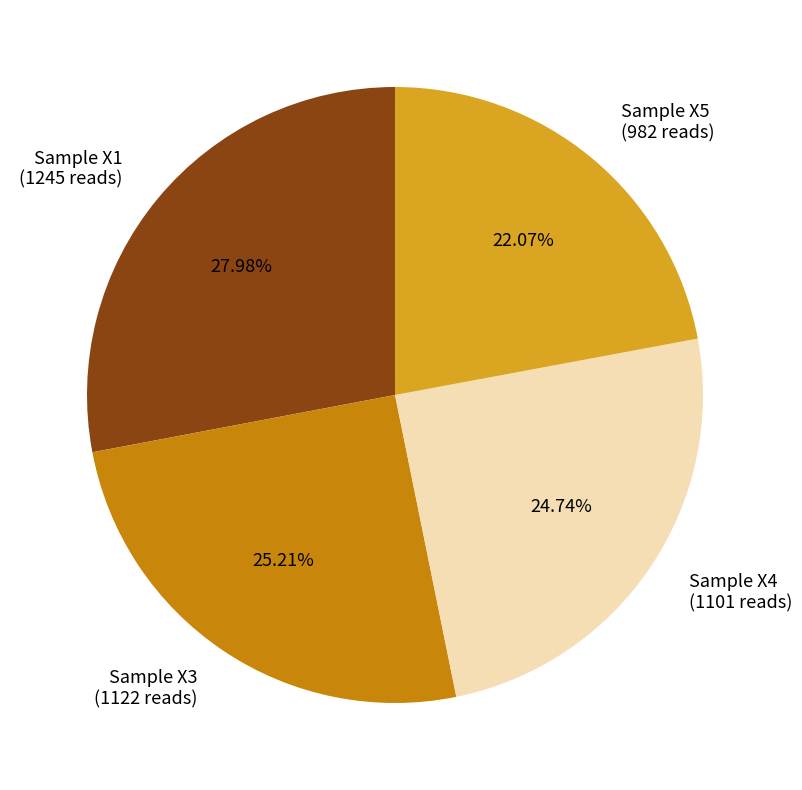

What percentage is the Sample X3 slice, to the nearest percent?

25%